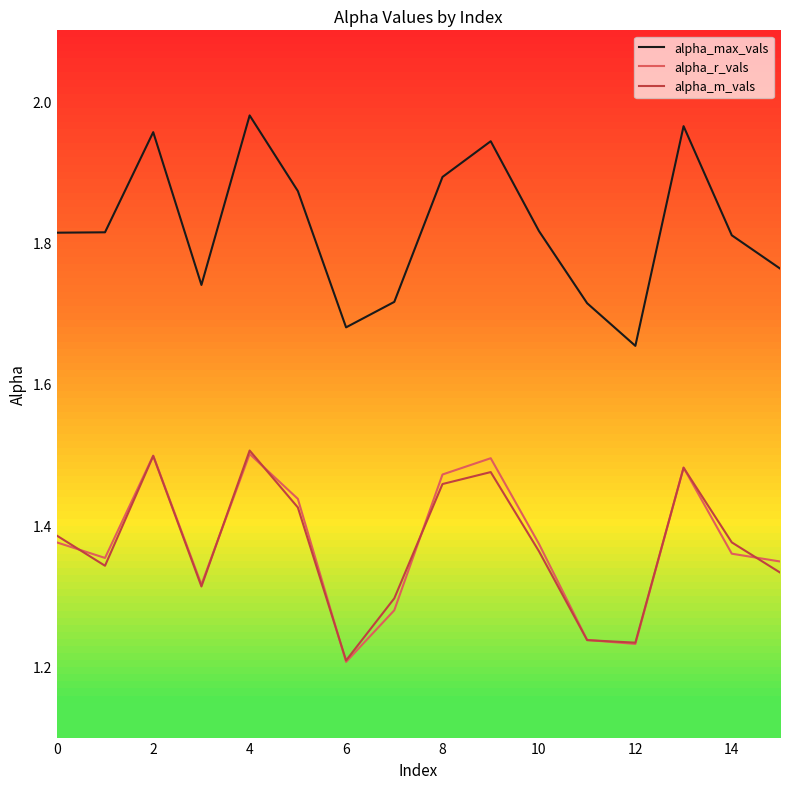

True or false: alpha_max_vals and alpha_m_vals cross at least once.

False